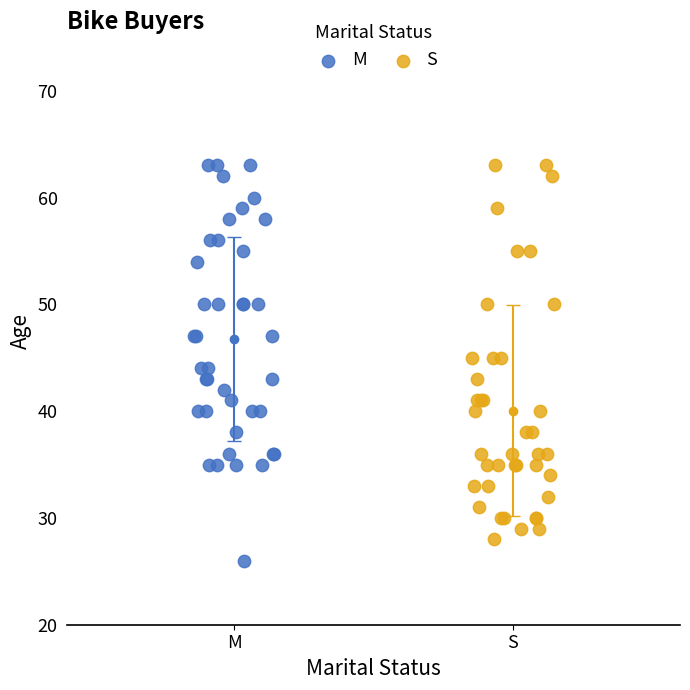

What are all the series names shown in the legend?

M, S